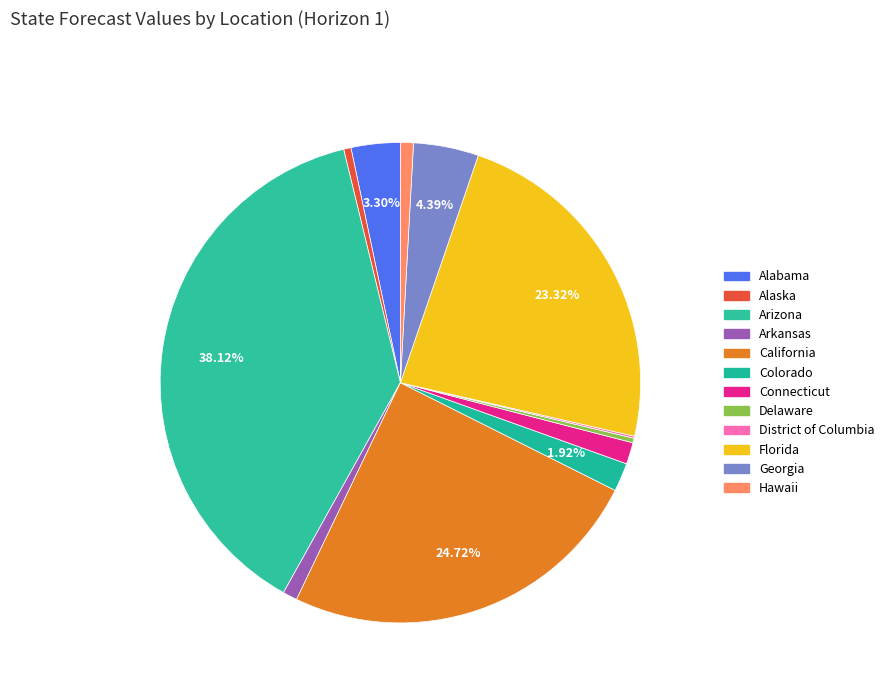

To the nearest percent, what percentage of the pie is Florida?

23%